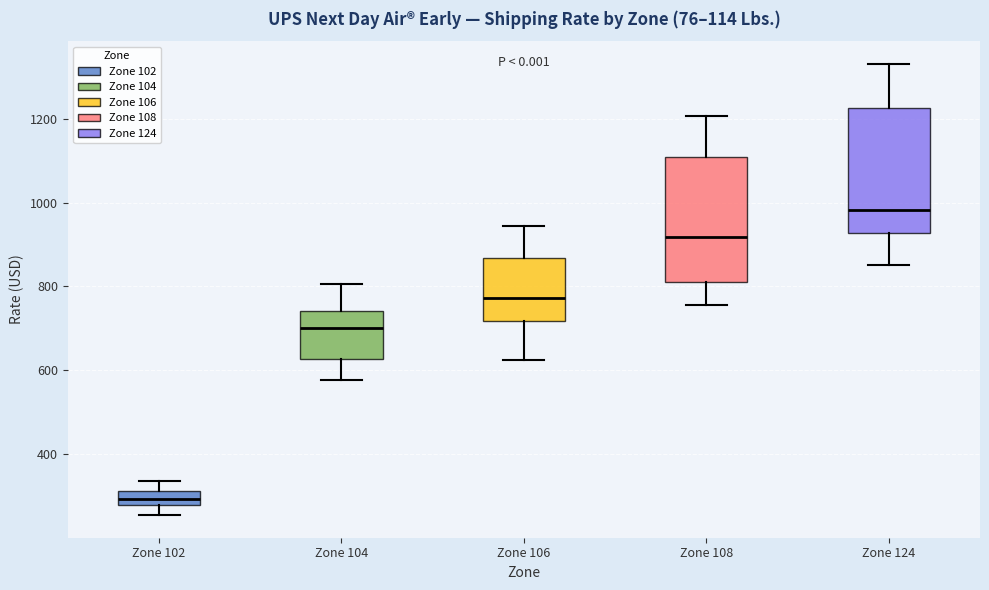

Reading left to right, read every box against the y-axis: the position of its median line, the range the box covers, and the ends of its whiskers. The values are not printed on the chart, so give them approximately, as read against the axis.

Zone 102: median 300, box 280 to 320, whiskers 260 to 340
Zone 104: median 700, box 620 to 740, whiskers 580 to 800
Zone 106: median 780, box 720 to 860, whiskers 620 to 940
Zone 108: median 920, box 820 to 1100, whiskers 760 to 1200
Zone 124: median 980, box 920 to 1220, whiskers 860 to 1340